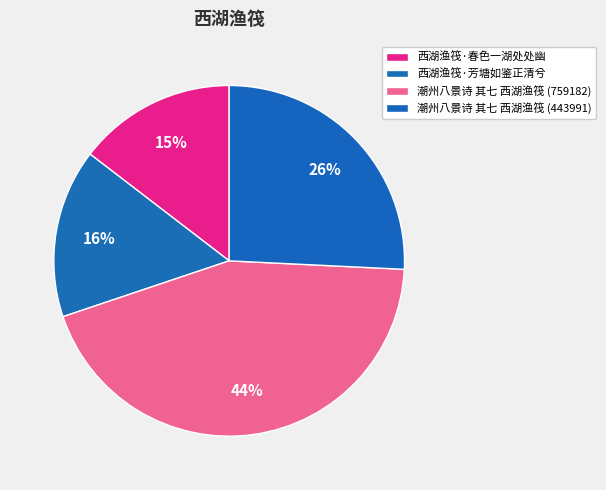

Rank the categories by value from lowest to highest.

西湖渔筏·春色一湖处处幽, 西湖渔筏·芳塘如鉴正清兮, 潮州八景诗 其七 西湖渔筏 (443991), 潮州八景诗 其七 西湖渔筏 (759182)